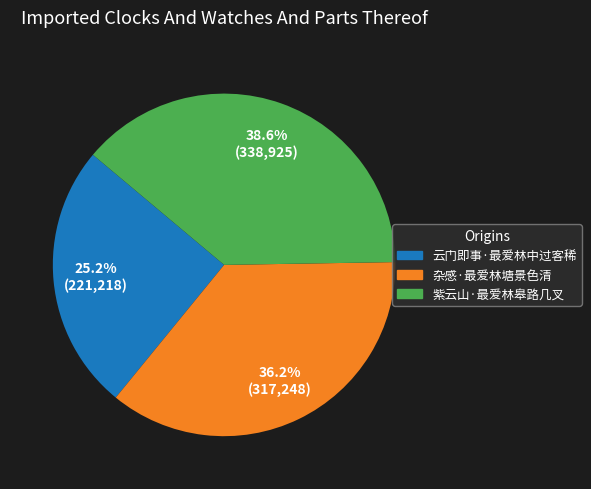

What is the total percentage of 杂感·最爱林塘景色清 and 紫云山·最爱林皋路几叉?

74.8%